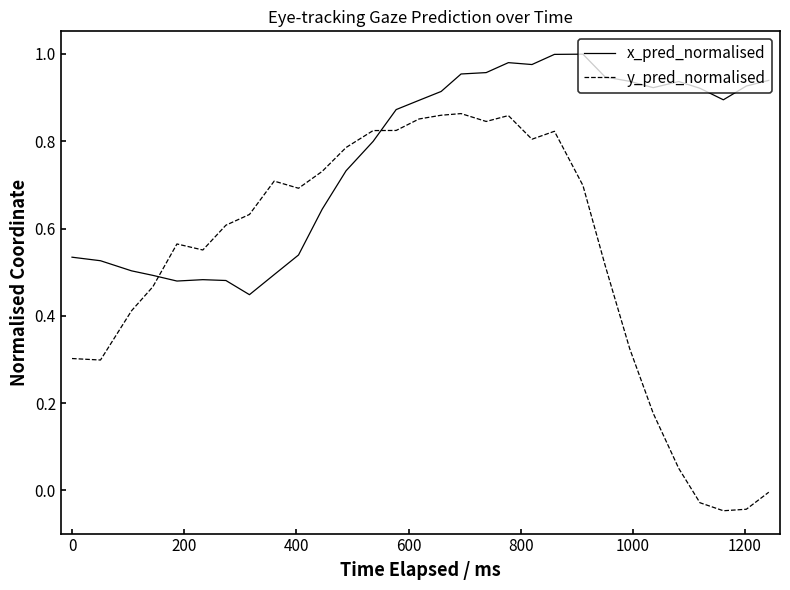

Which series has the widest spread of values?

y_pred_normalised